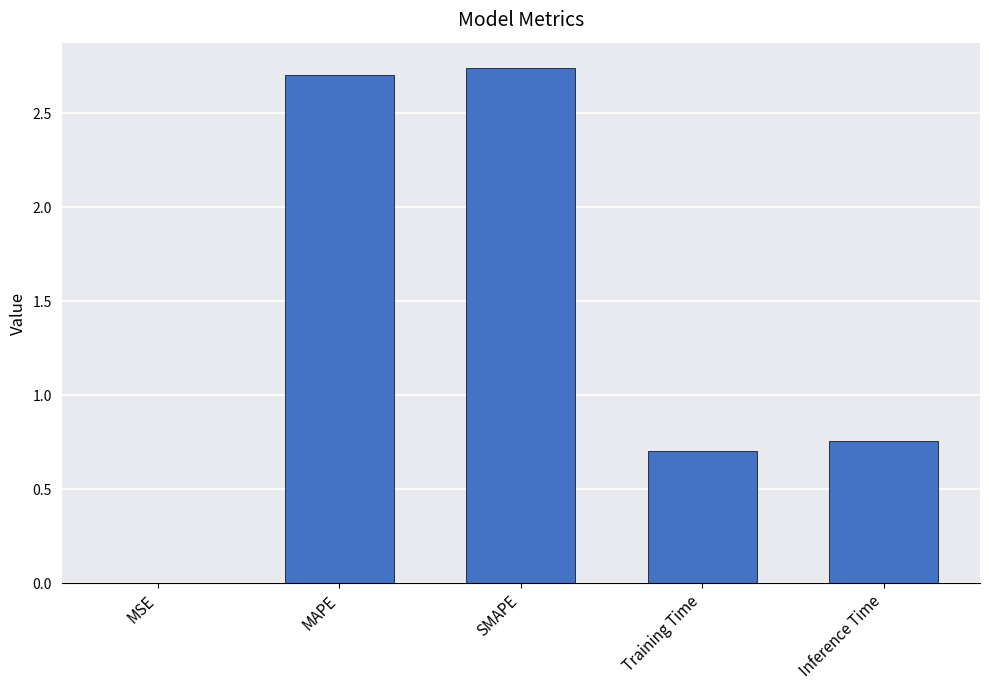

What is the change in value from SMAPE to Inference Time?

-2.0